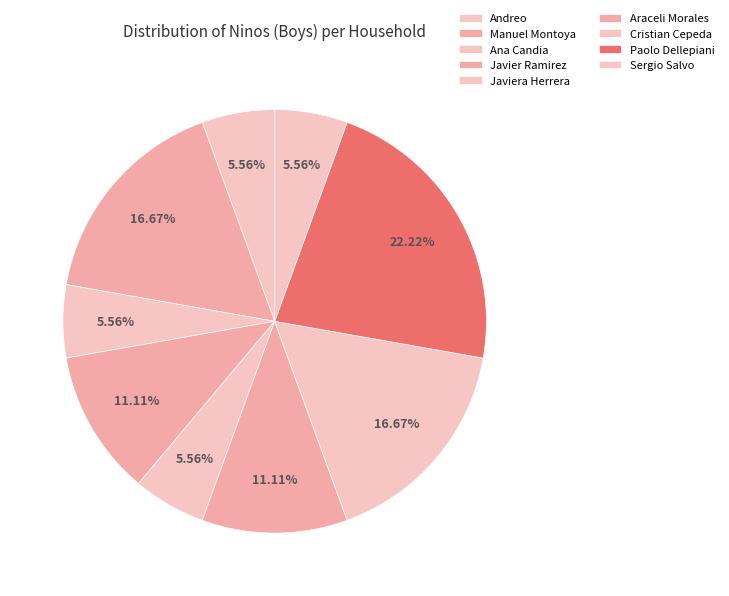

Is it true that Paolo Dellepiani is 37% of the pie?

False